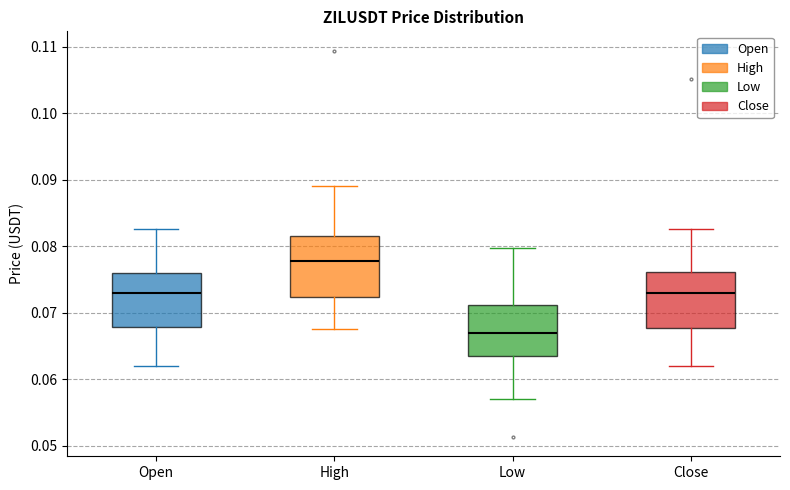

Reading left to right, read every box against the y-axis: the position of its median line, the range the box covers, and the ends of its whiskers. The values are not printed on the chart, so give them approximately, as read against the axis.

Open: median 0.073, box 0.068 to 0.076, whiskers 0.062 to 0.083
High: median 0.078, box 0.072 to 0.082, whiskers 0.068 to 0.089
Low: median 0.067, box 0.064 to 0.071, whiskers 0.057 to 0.080
Close: median 0.073, box 0.068 to 0.076, whiskers 0.062 to 0.083